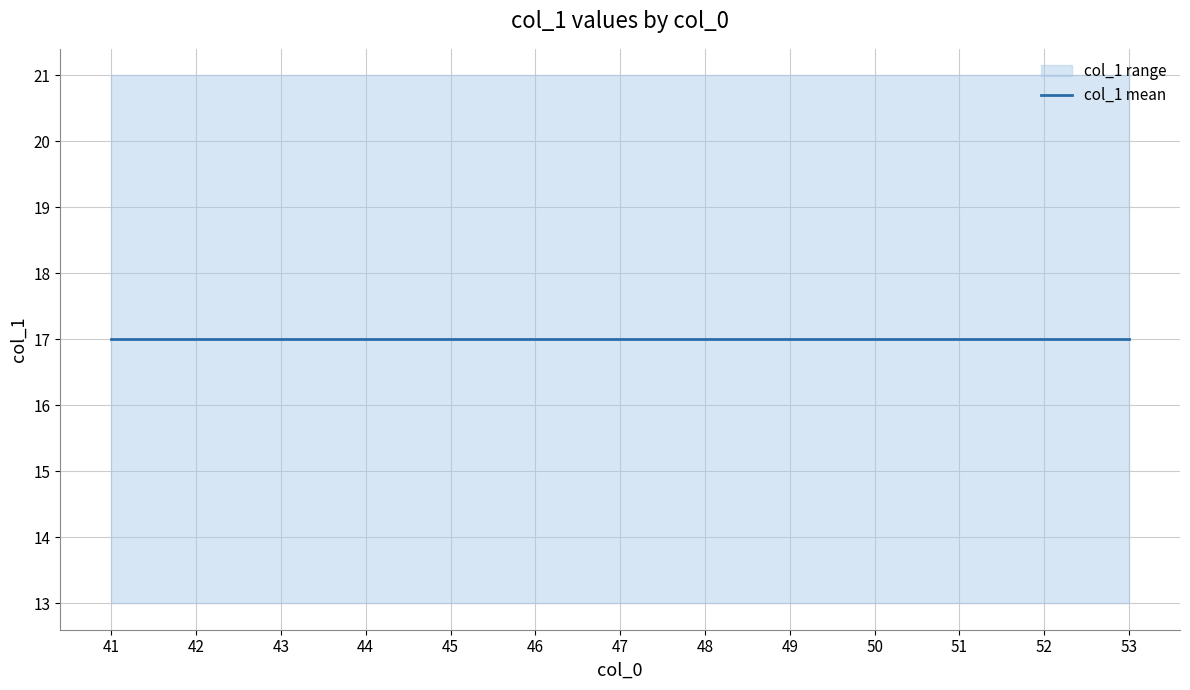

Rank the series by their average value, from lowest to highest.

col_1_min, col_1_mean, col_1_max